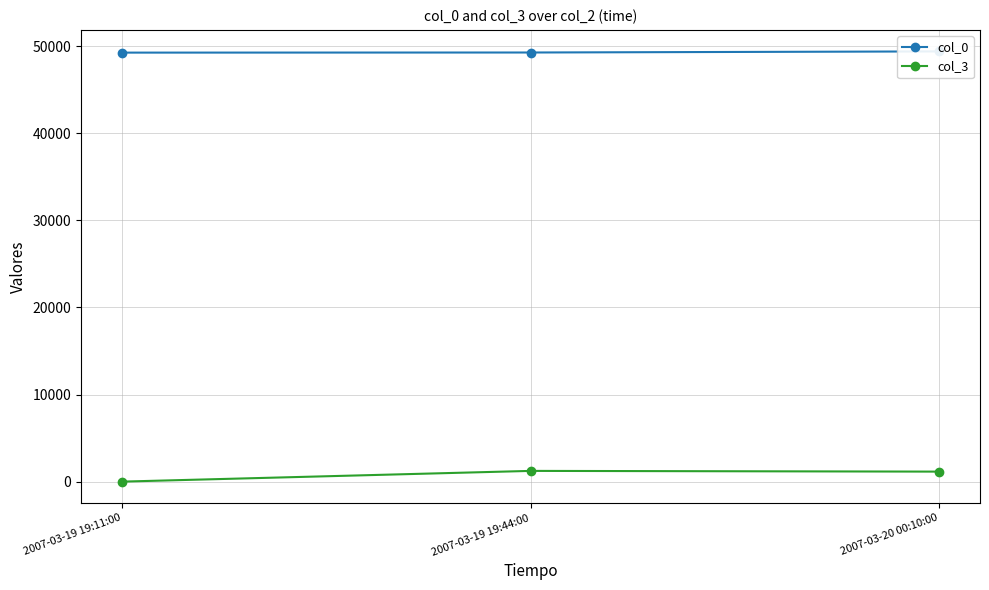

What position from the right is 2007-03-19 19:11:00?

3